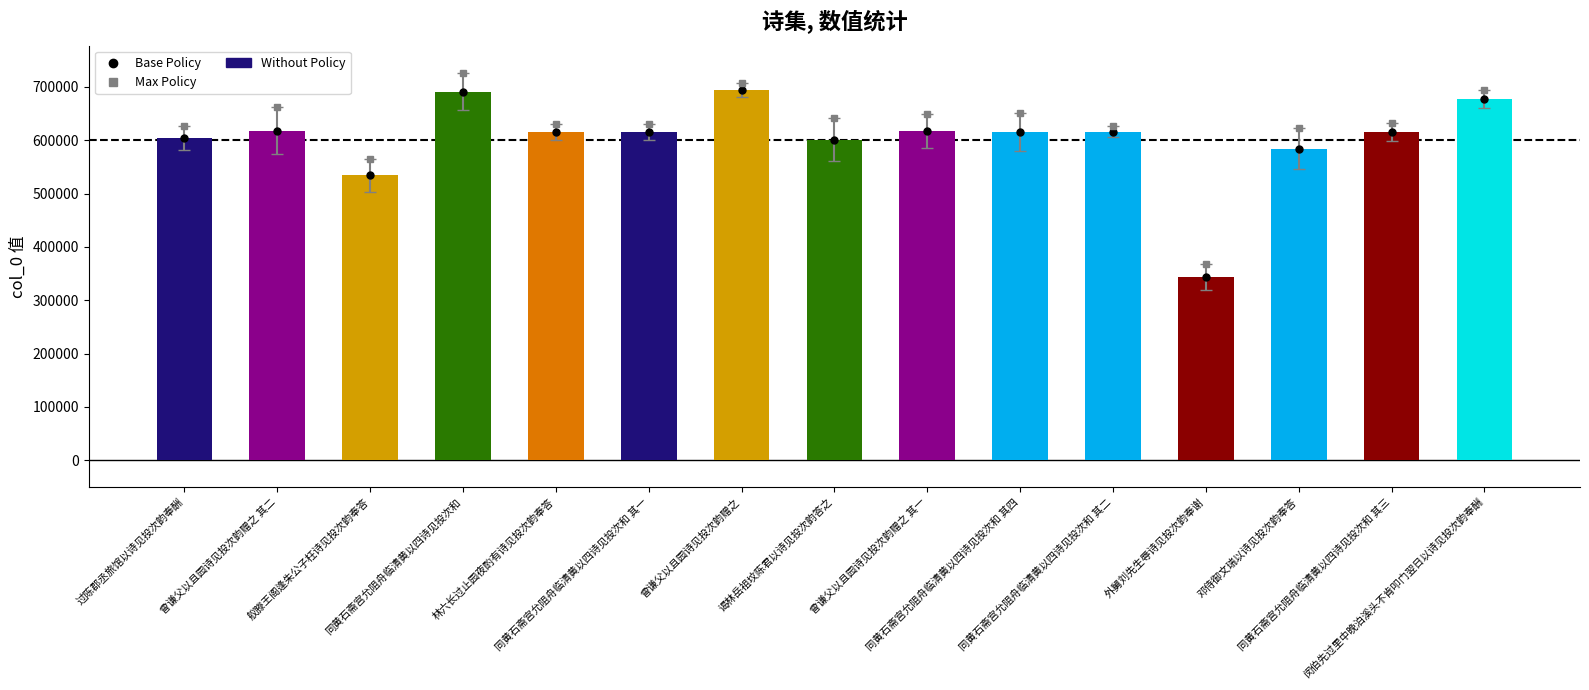

What is the minimum value shown in the chart?

343680